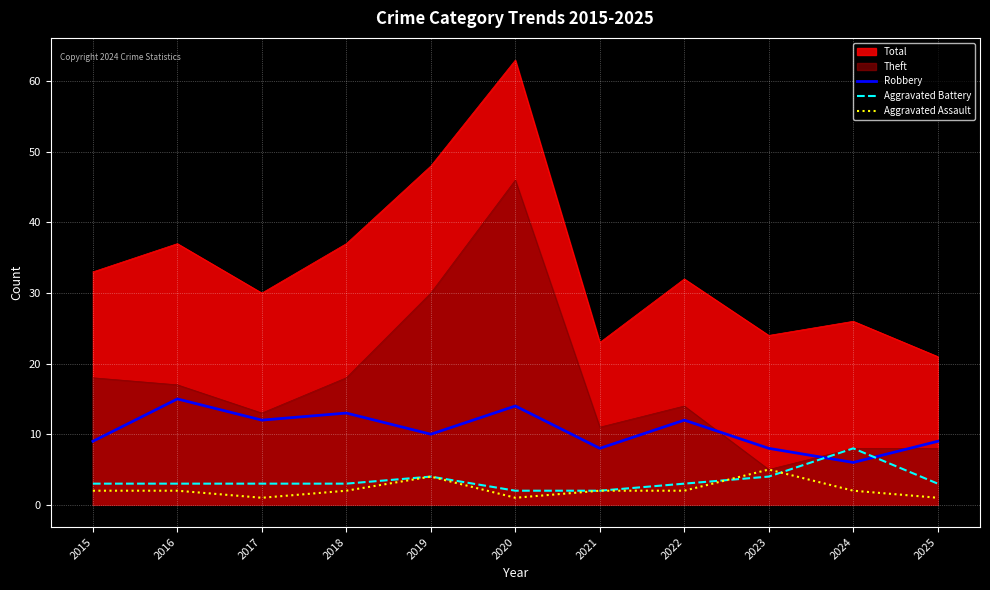

What is the difference between the second highest and minimum values in the Aggravated Assault series?

3